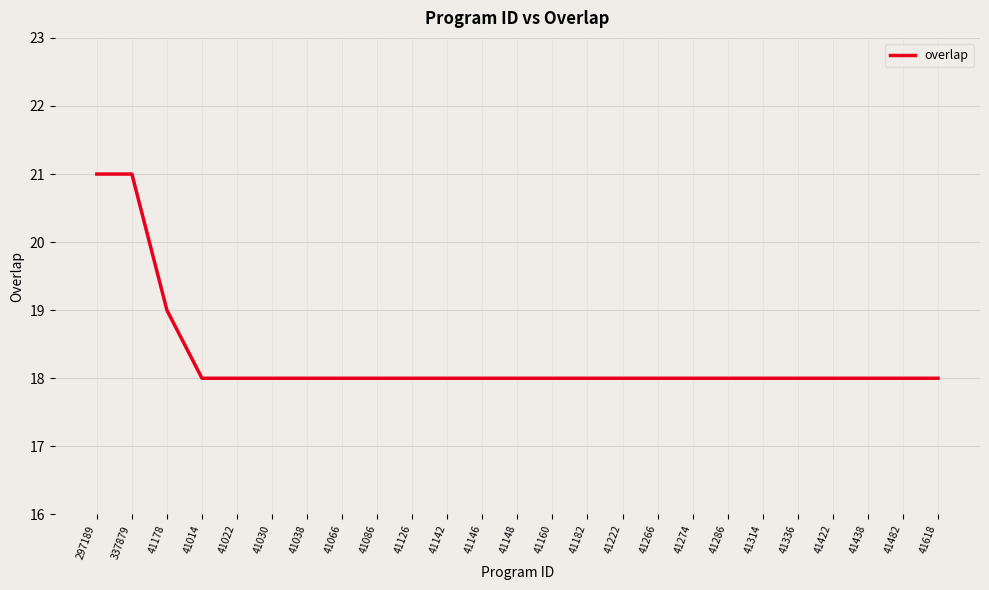

Reading left to right, what are all the values shown in this chart?

21	21	19	18	18	18	18	18	18	18	18	18	18	18	18	18	18	18	18	18	18	18	18	18	18